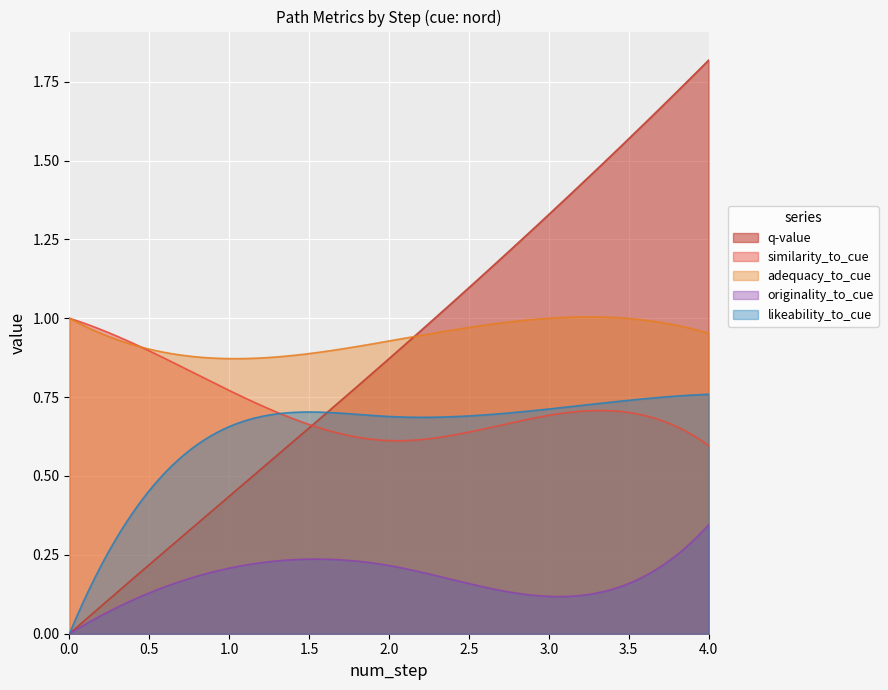

True or false: adequacy_to_cue and likeability_to_cue intersect in this chart.

False